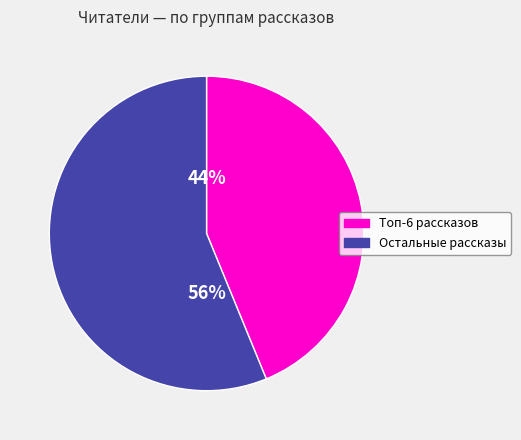

Is there a majority slice in this chart?

Yes